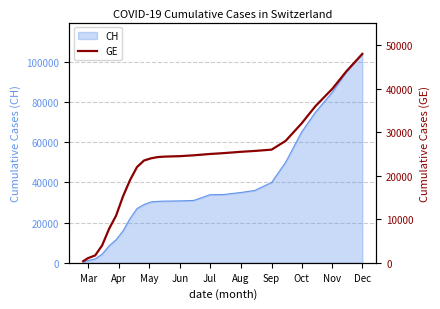

What is the sum of all values?

607283